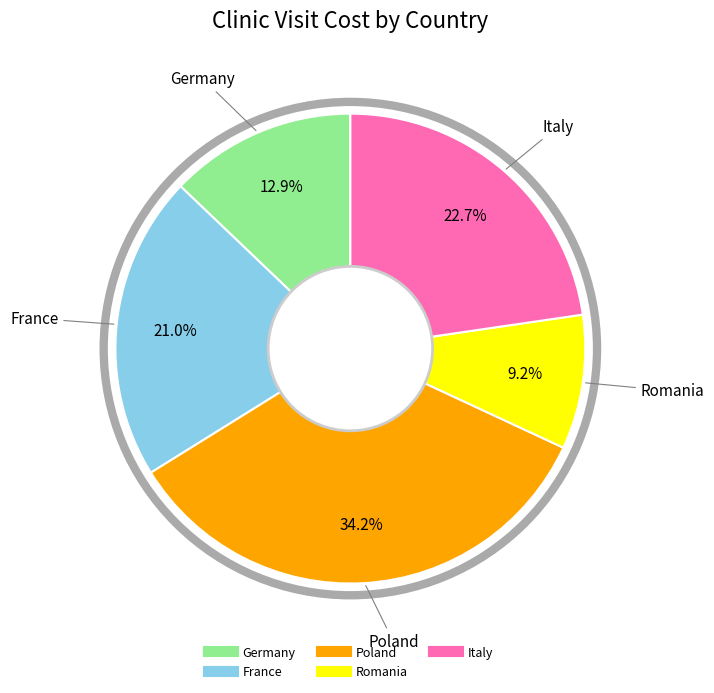

Is there a majority slice in this chart?

No